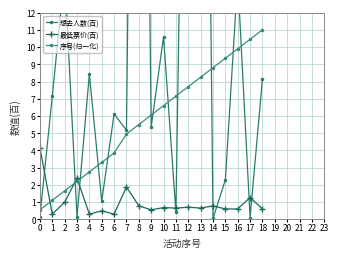

At which category does 最低票价(百) reach its first local valley?

1